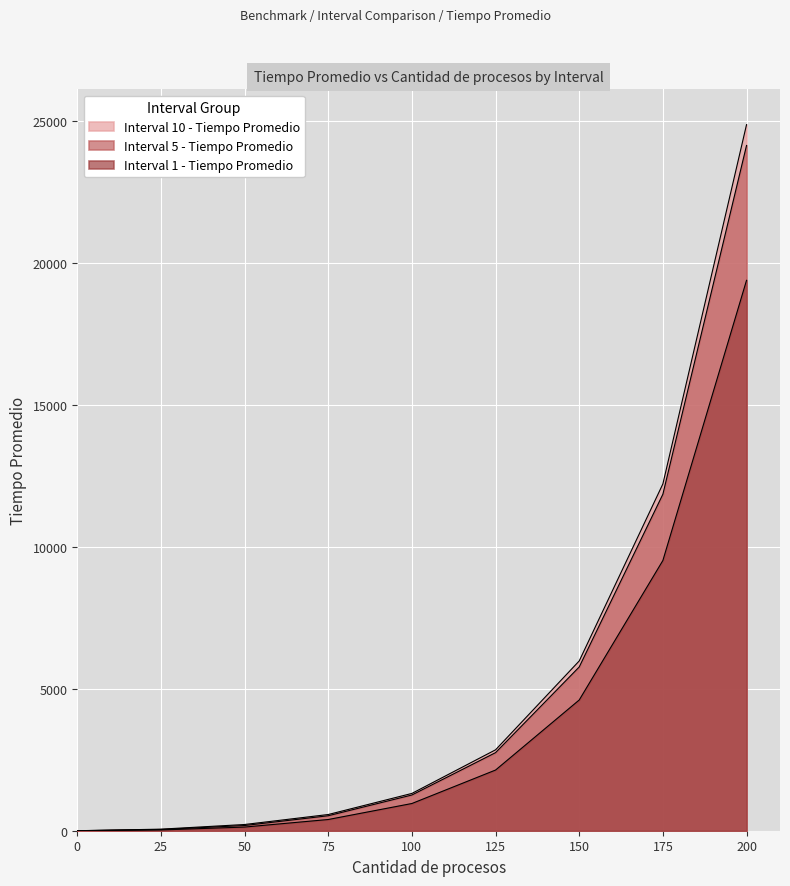

True or false: Interval 1 - Tiempo Promedio has more than 1 interior local peaks.

False